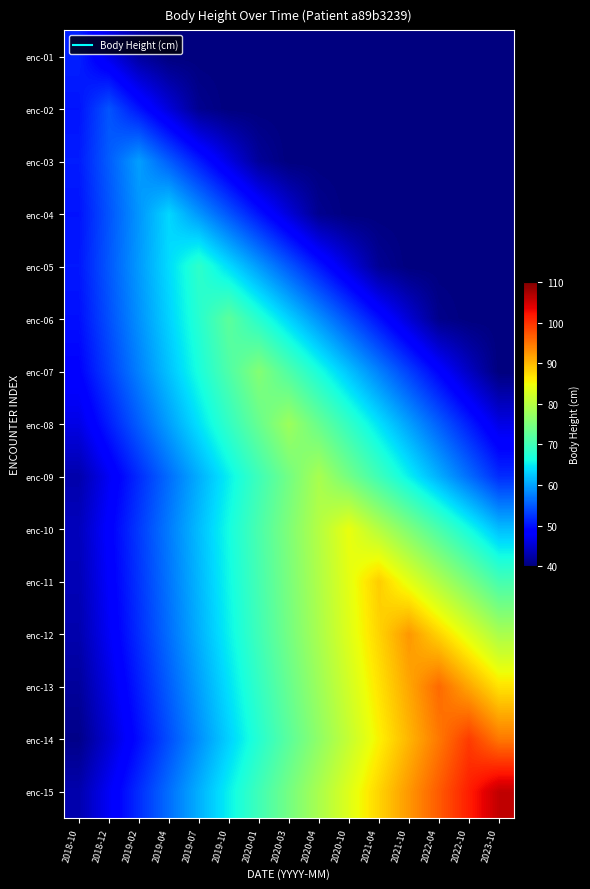

At which category does the chart reach its peak across all series?

2023-10